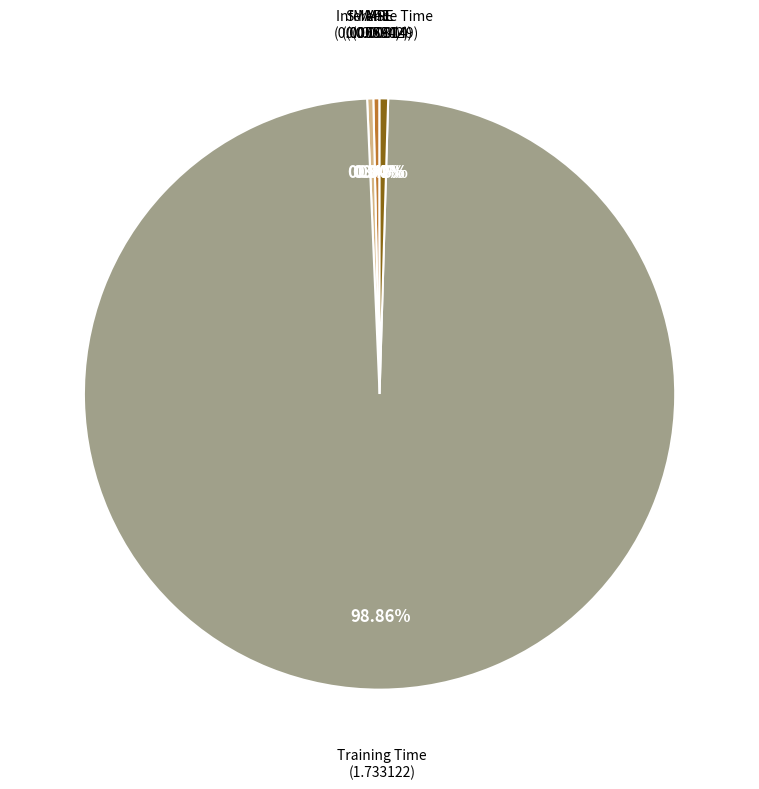

Is there any slice that represents more than half of the pie?

Yes